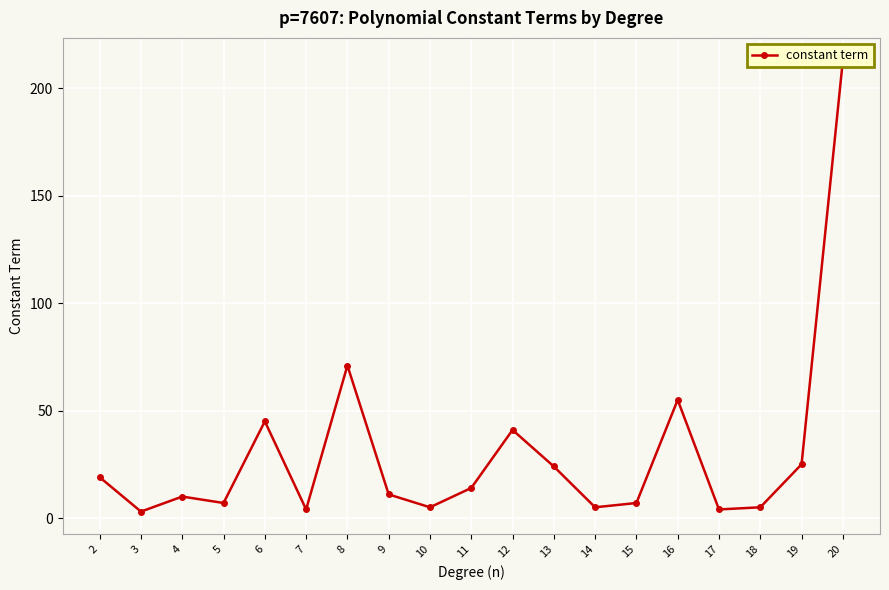

At which label is the value closest to 108?

8